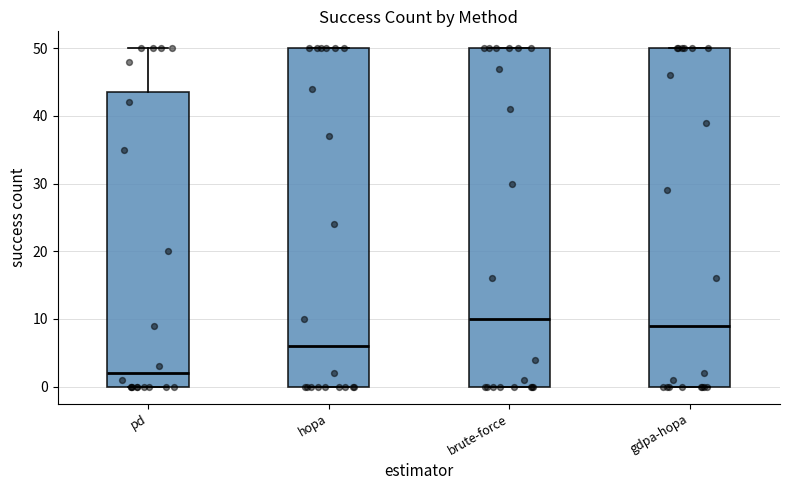

Reading left to right, transcribe this box plot: for each box, give where its median line is, the range the box spans, and where its two whiskers end, as read against the y-axis. The values are not printed on the chart, so give them approximately, as read against the axis.

pd: median 2, box 0 to 44, whiskers 0 to 50
hopa: median 6, box 0 to 50, whiskers 0 to 50
brute-force: median 10, box 0 to 50, whiskers 0 to 50
gdpa-hopa: median 9, box 0 to 50, whiskers 0 to 50